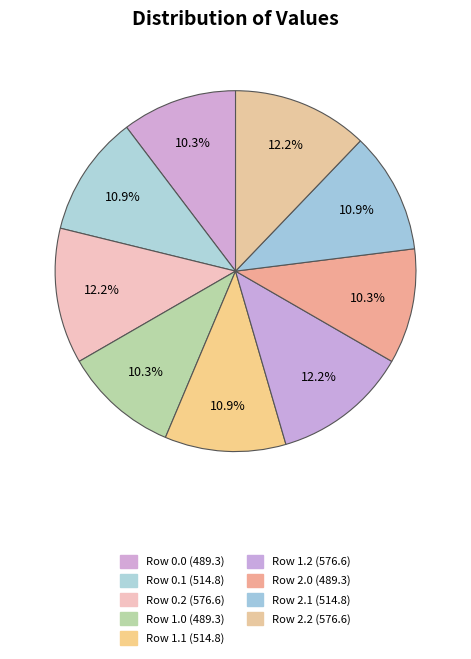

To the nearest percent, what portion does Row 0.0 represent?

10%